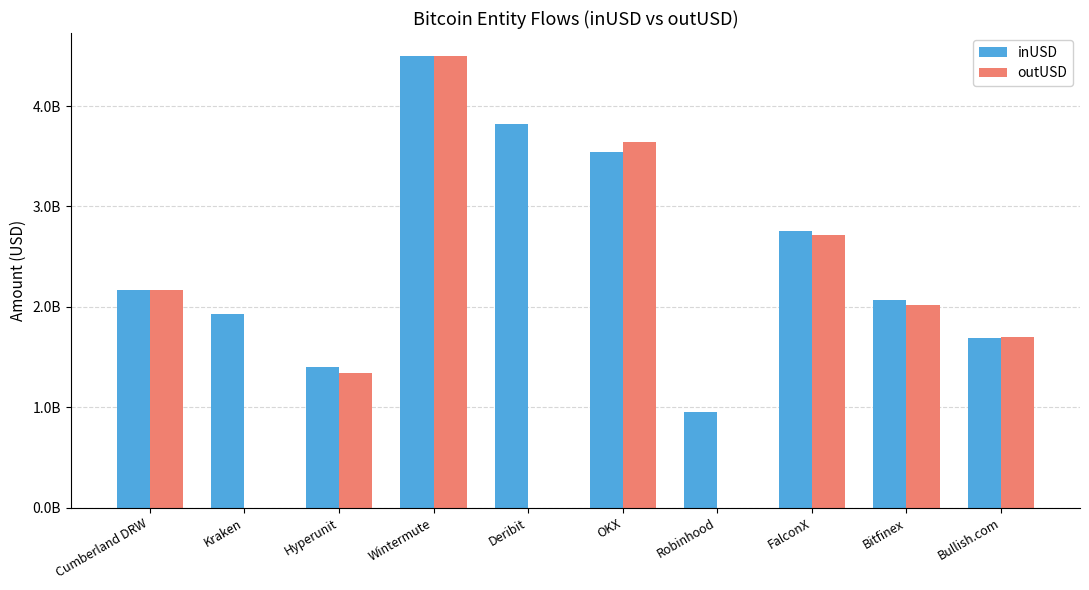

What is the difference between the second highest and minimum values in the inUSD series?

2872739845.8